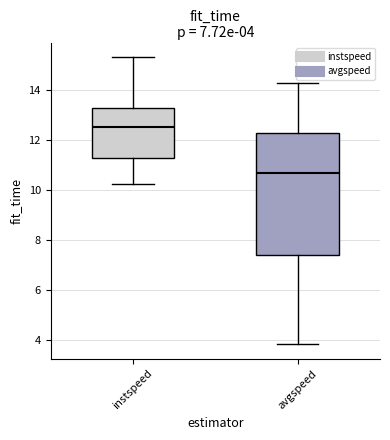

Comparing the boxes themselves (not the whiskers), which one is the tallest?

avgspeed